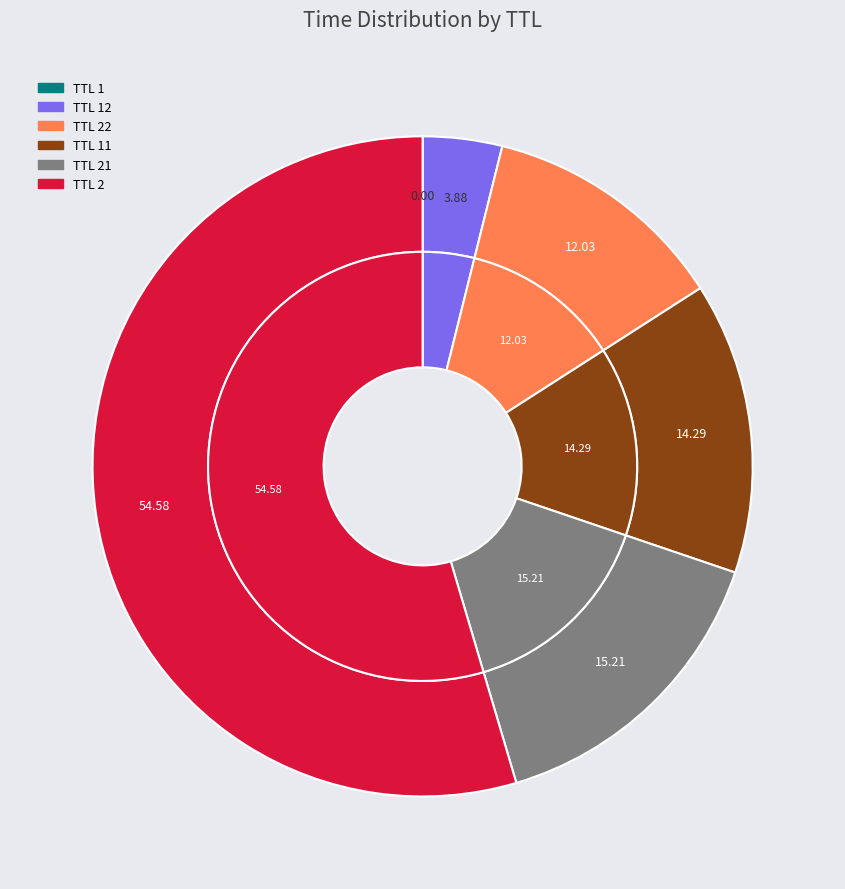

Rank the categories by value from highest to lowest.

2, 21, 11, 22, 12, 1